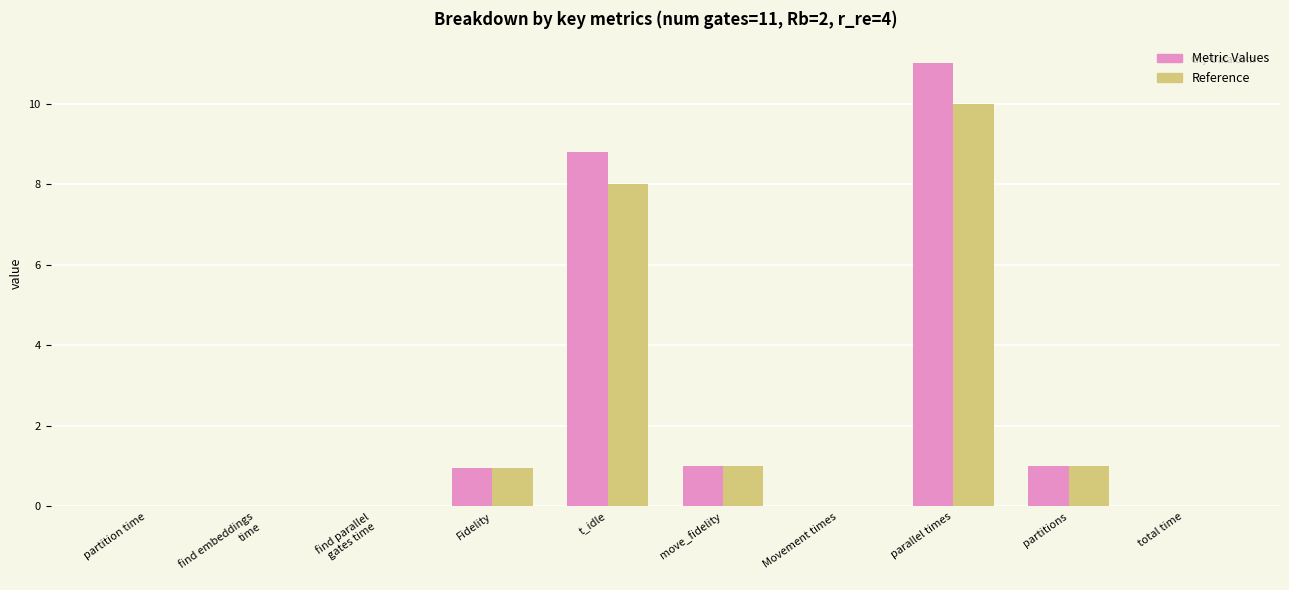

Which series changed the most between find embeddings
time and parallel times?

Metric Values